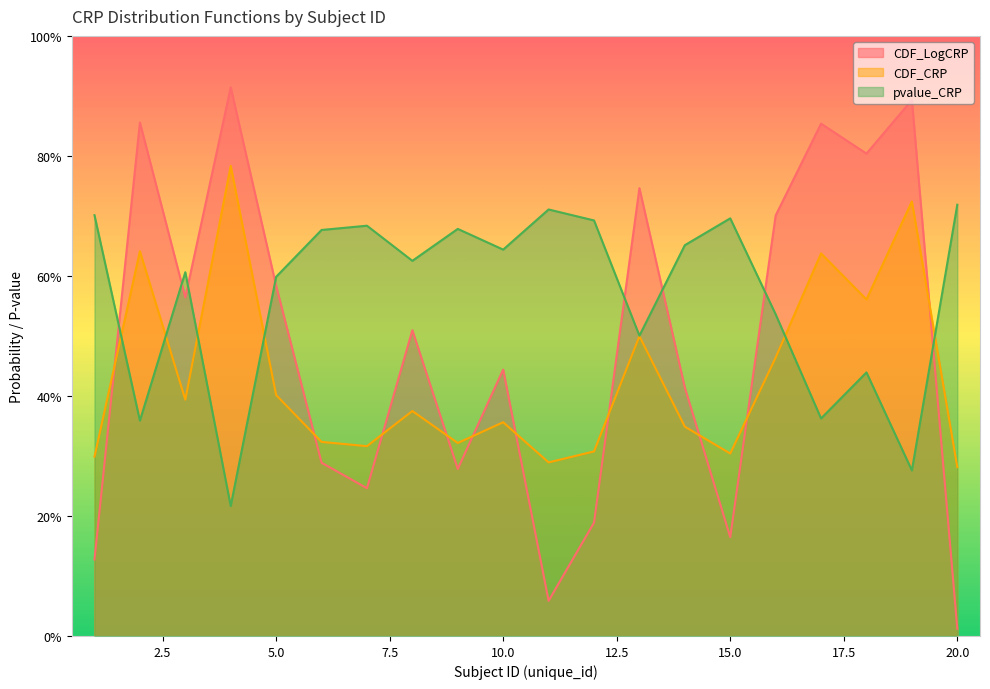

What is the difference between the CDF_LogCRP values at 18 and 9?

0.5